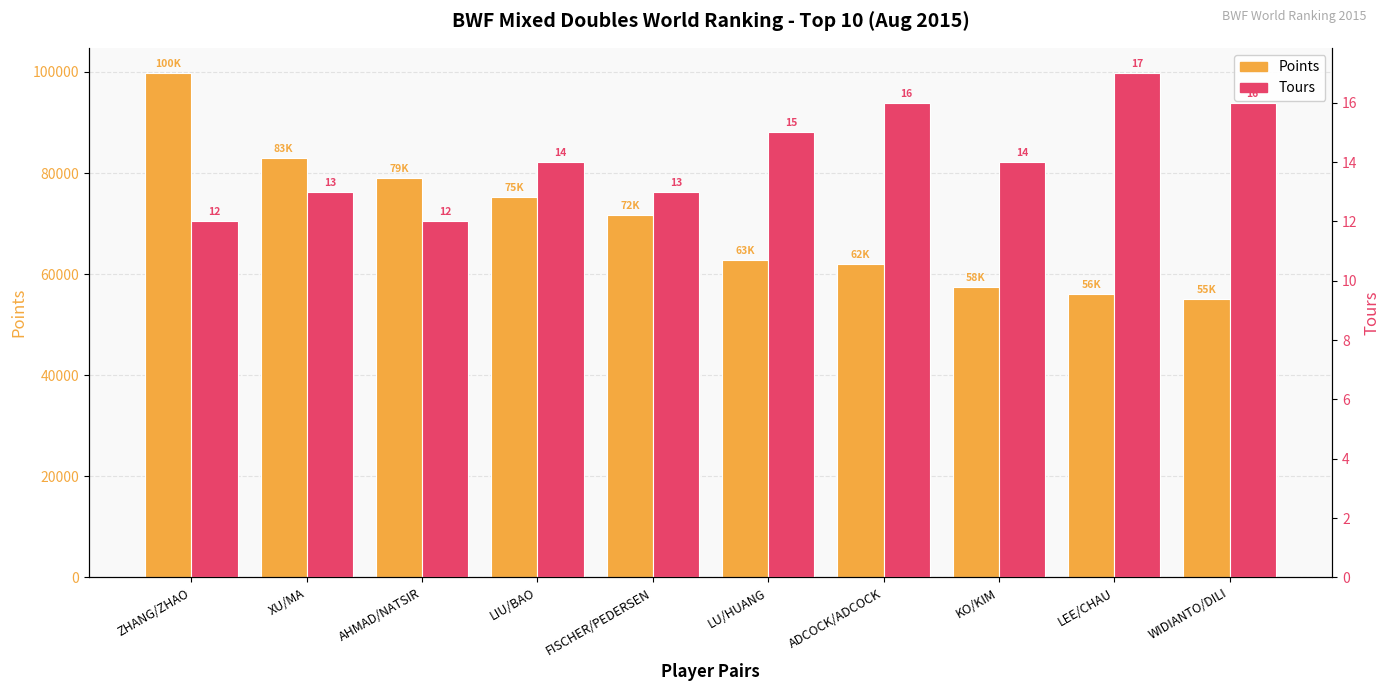

Reading left to right, what are all the values shown in this chart?

Points: ZHANG/ZHAO=99785.3	XU/MA=82981.3	AHMAD/NATSIR=78982.0	LIU/BAO=75200.0	FISCHER/PEDERSEN=71624.3	LU/HUANG=62740.0	ADCOCK/ADCOCK=61934.1	KO/KIM=57515.3	LEE/CHAU=55995.2	WIDIANTO/DILI=55010.0
Tours: ZHANG/ZHAO=12.0	XU/MA=13.0	AHMAD/NATSIR=12.0	LIU/BAO=14.0	FISCHER/PEDERSEN=13.0	LU/HUANG=15.0	ADCOCK/ADCOCK=16.0	KO/KIM=14.0	LEE/CHAU=17.0	WIDIANTO/DILI=16.0